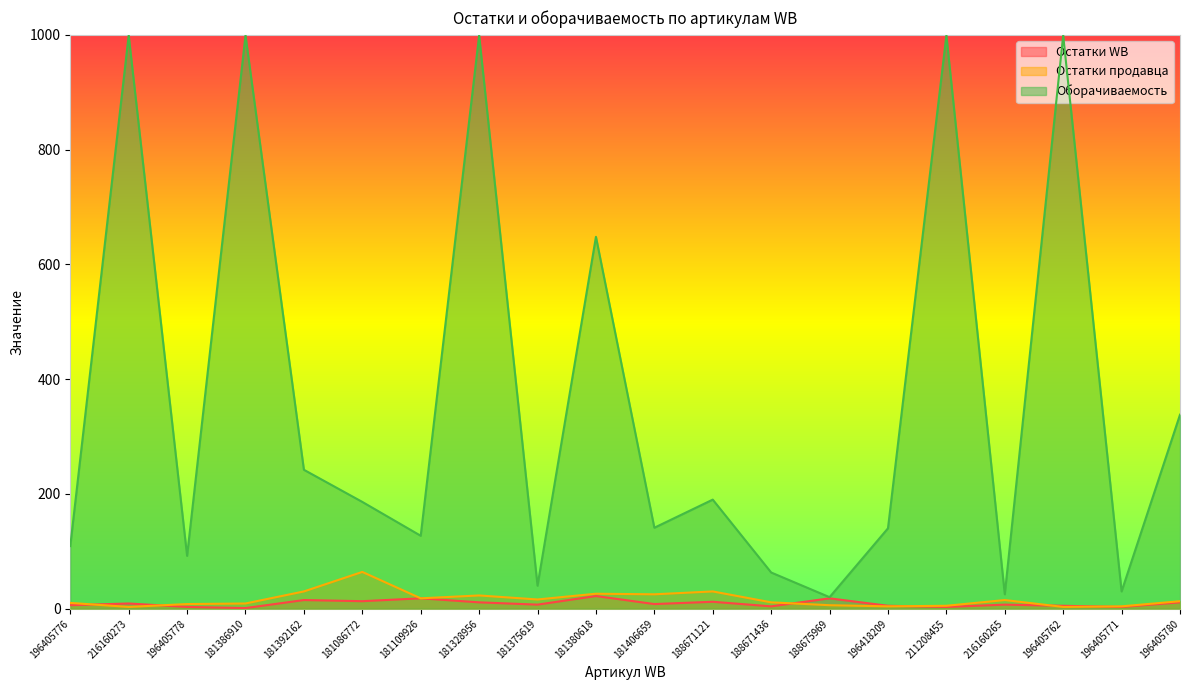

How many data points in Остатки WB are less than 8?

10